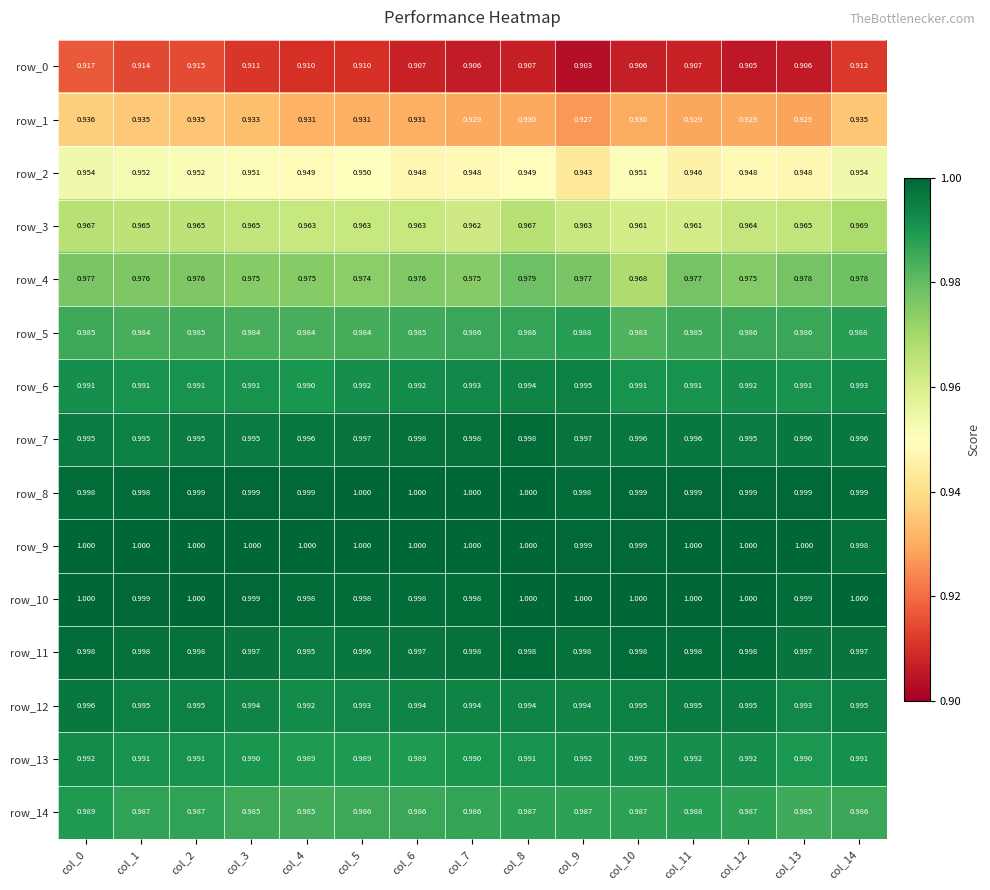

What is the sum of the row_7 values at col_7 and col_5?

2.0